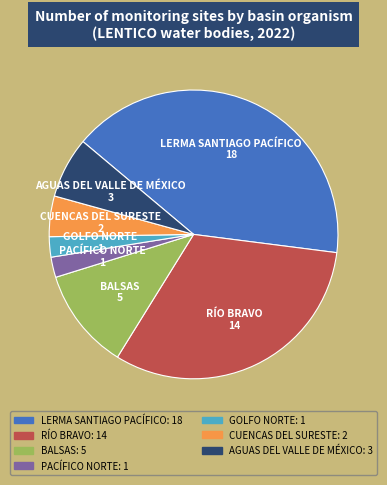

What is the ratio of the value at LERMA SANTIAGO PACÍFICO to the value at PACÍFICO NORTE?

18.0